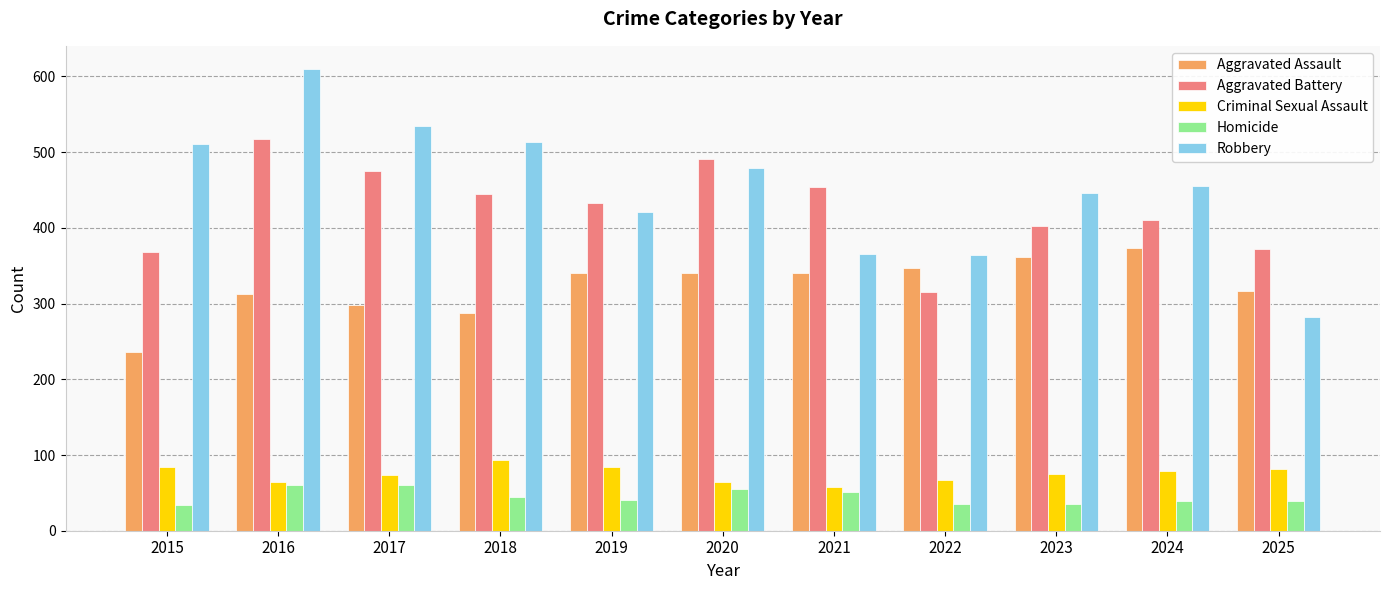

What is the maximum value for Robbery?

610